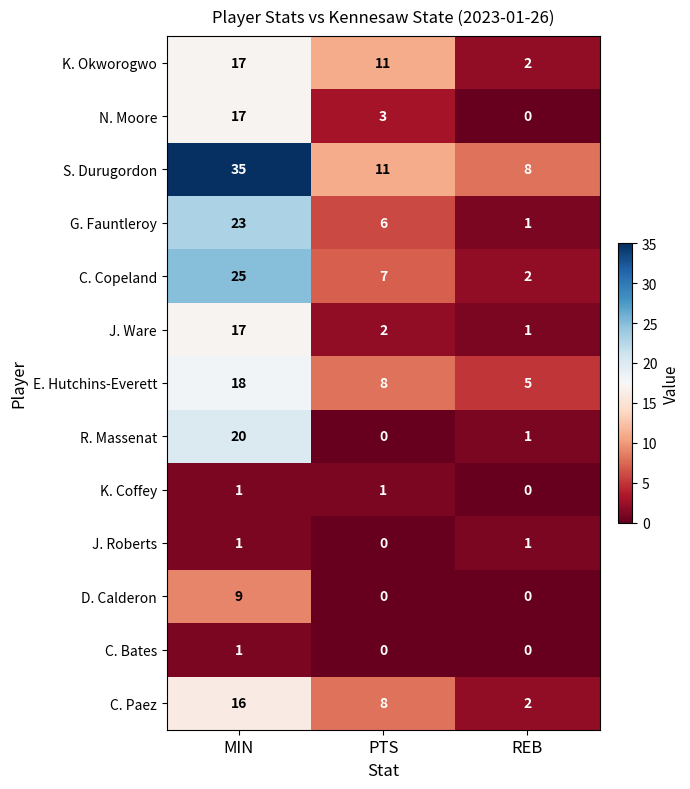

Count the E. Hutchins-Everett values in the range 5 to 18.

3